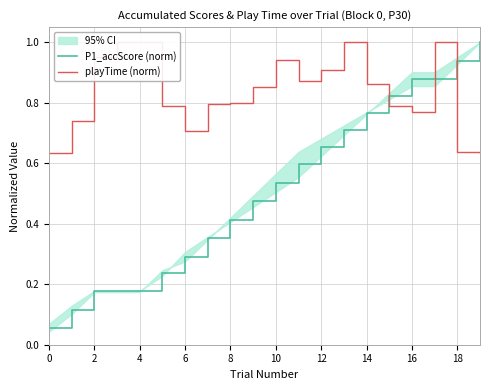

What value does the playTime (norm) series have at 13?

1.0